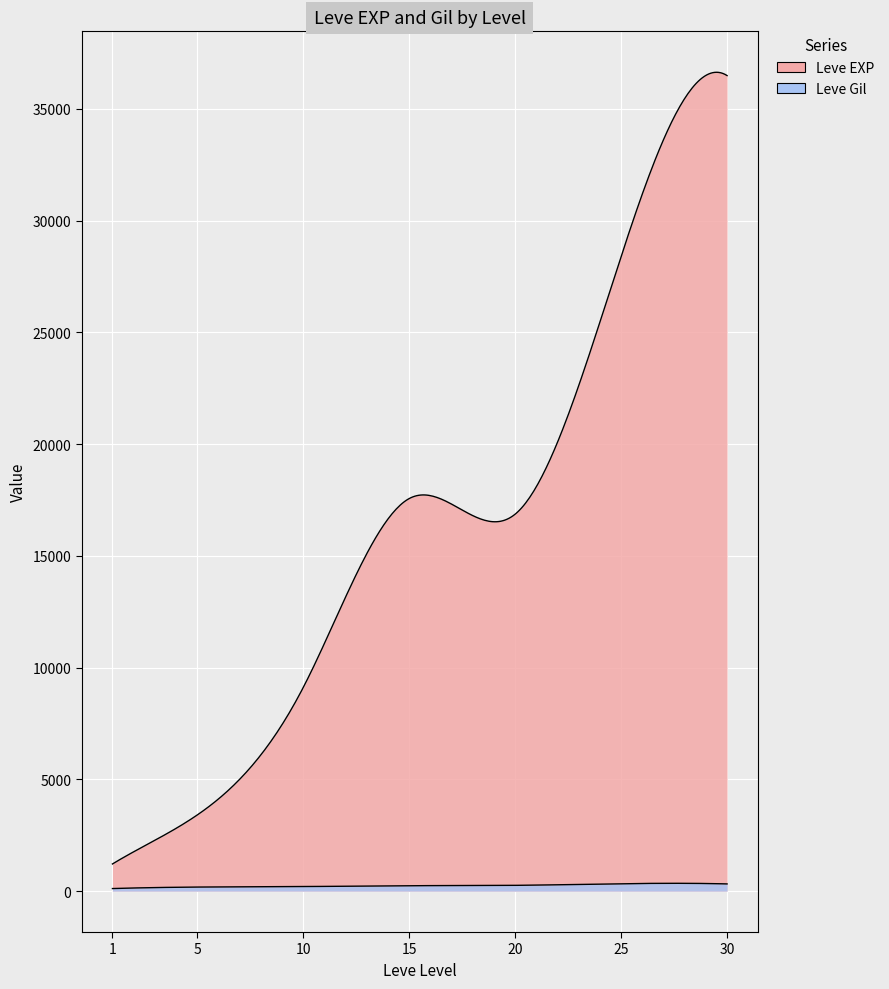

How many interior local valleys does the Leve Gil series have?

12